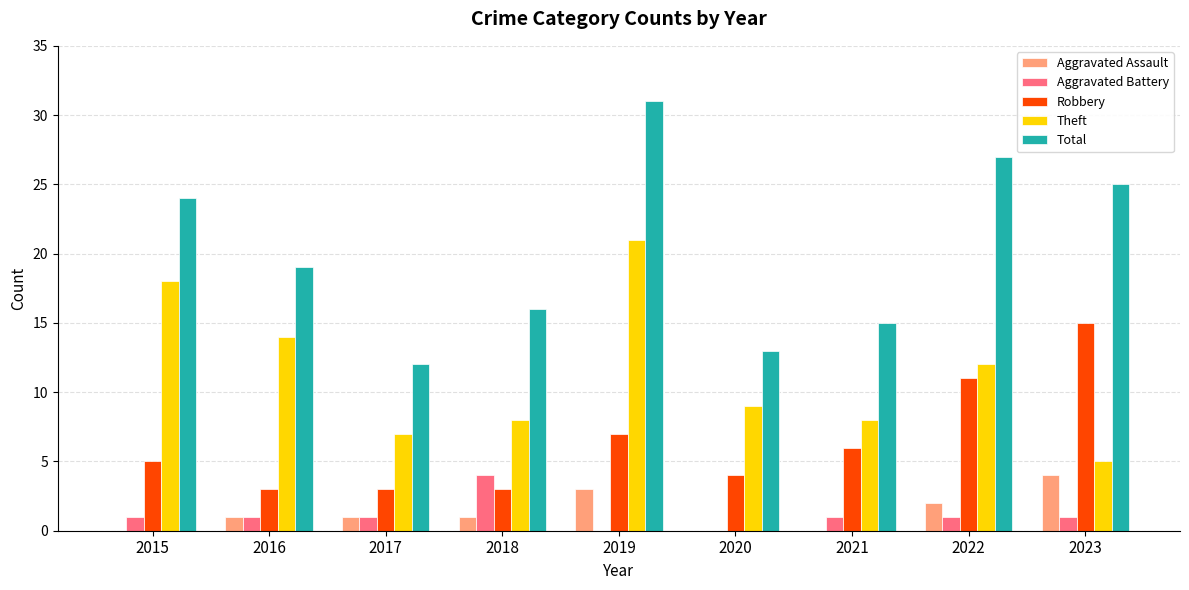

What is the average value of the Theft series?

11